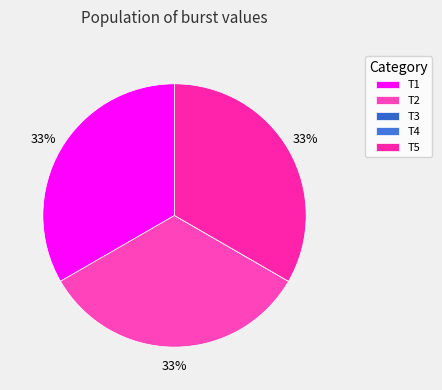

Which category has the biggest portion of the pie?

T1